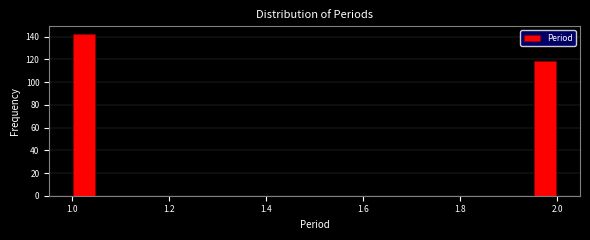

Around what value on the x-axis is the tallest bar? Give the approximate position of its centre, as read against the axis.

1.02